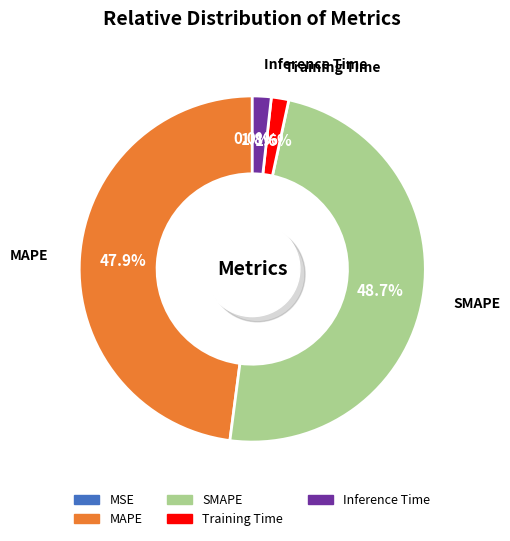

To the nearest percent, what portion does SMAPE represent?

49%